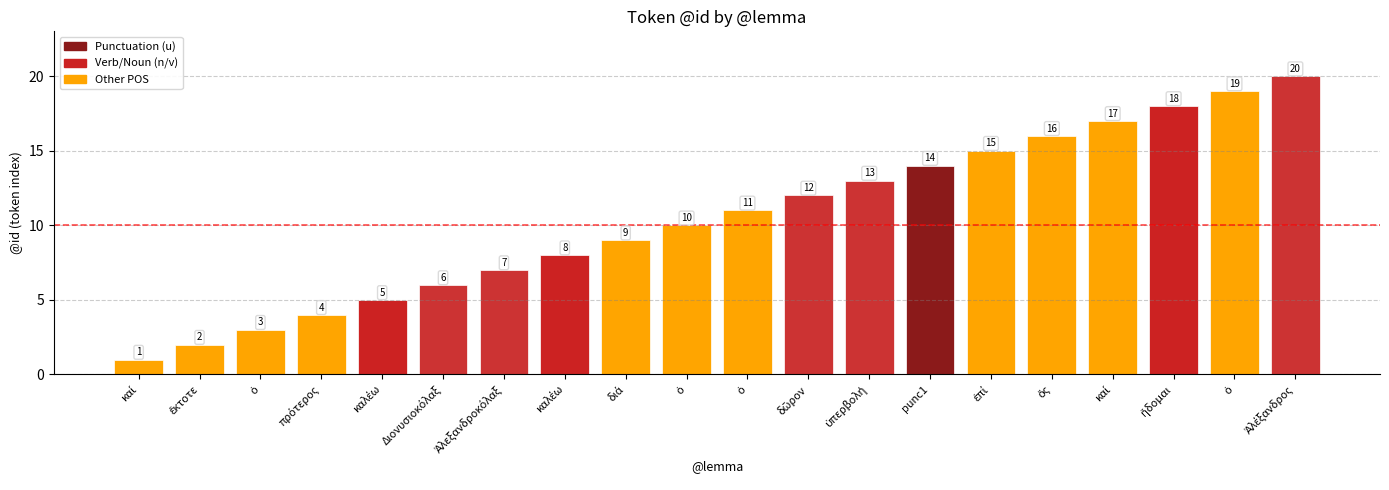

Reading right to left, list all the values displayed in this chart.

Ἀλέξανδρος=20	ὁ=19	ἥδομαι=18	καί=17	ὅς=16	ἐπί=15	punc1=14	ὑπερβολή=13	δῶρον=12	ὁ=11	ὁ=10	διά=9	καλέω=8	Ἀλεξανδροκόλαξ=7	Διονυσιοκόλαξ=6	καλέω=5	πρότερος=4	ὁ=3	ἔκτοτε=2	καί=1